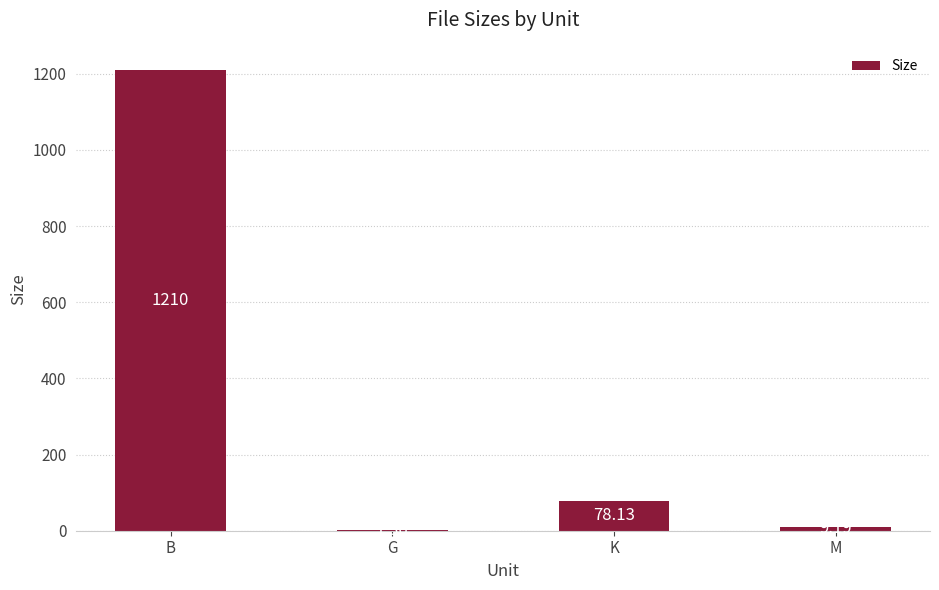

Approximately how many times larger is the value at M compared to K?

0.1